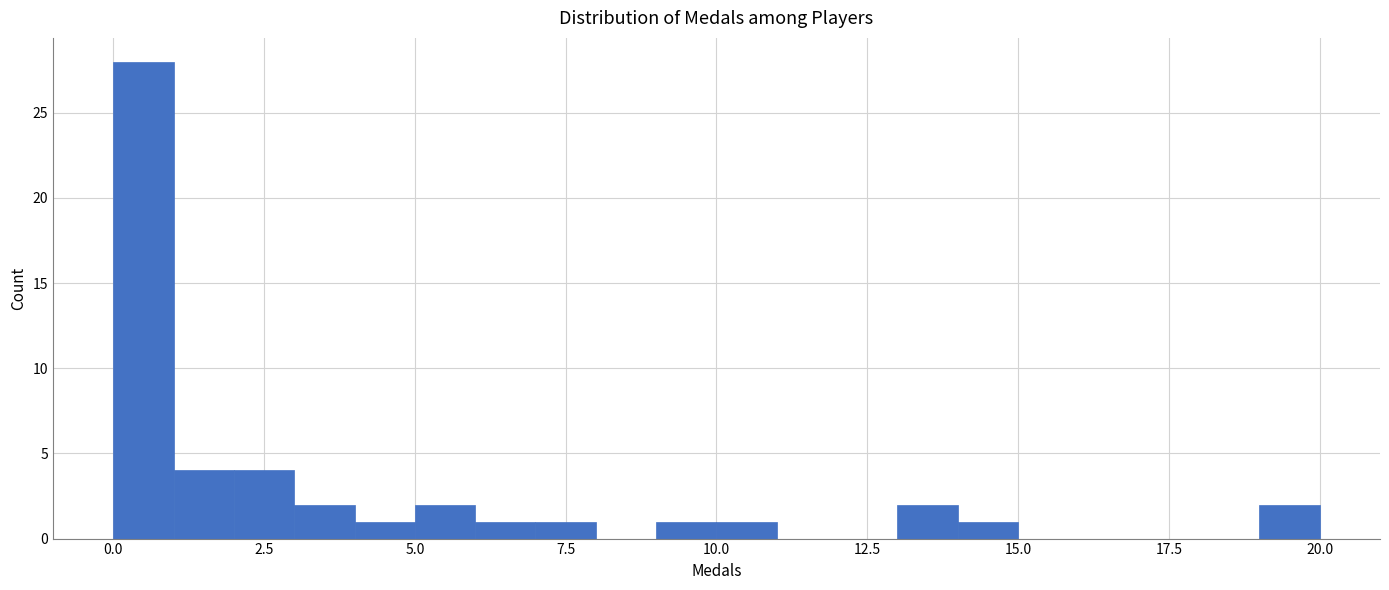

Read against the x-axis, roughly where is the centre of the tallest bar?

0.5